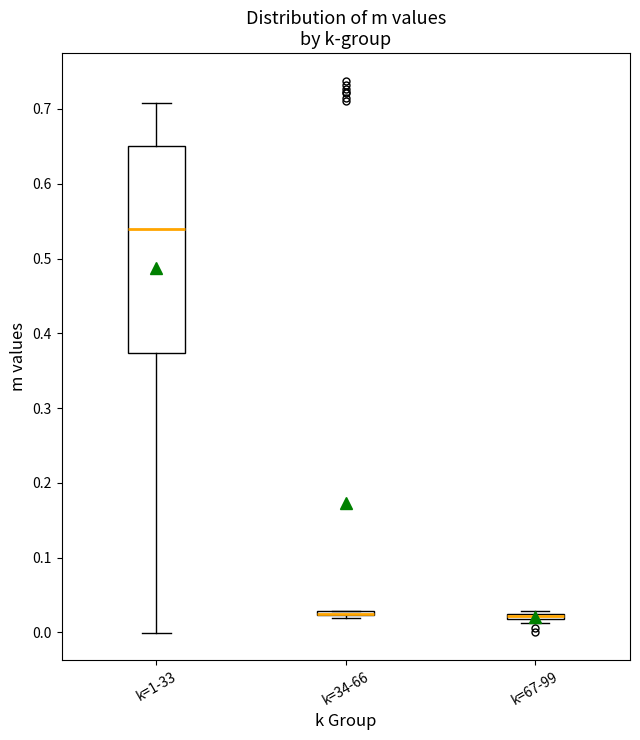

Where is the upper edge of the box for k=1-33 on the y-axis? The values are not printed on the chart, so give them approximately, as read against the axis.

0.65